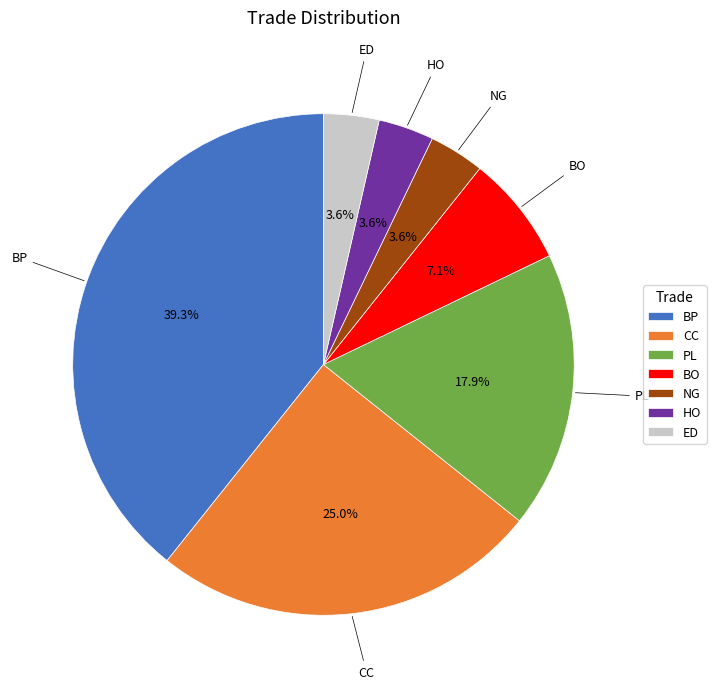

Does ED account for over 50% of the chart?

No